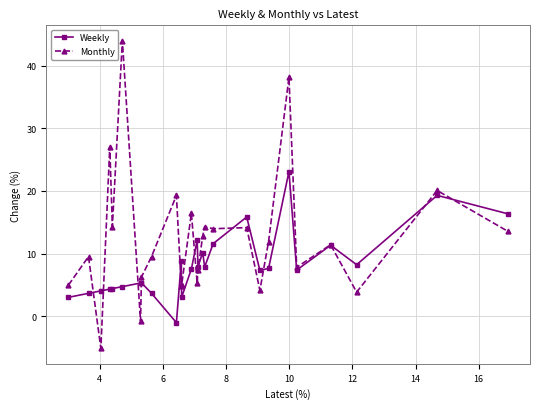

What are all the series names shown in the legend?

Weekly, Monthly